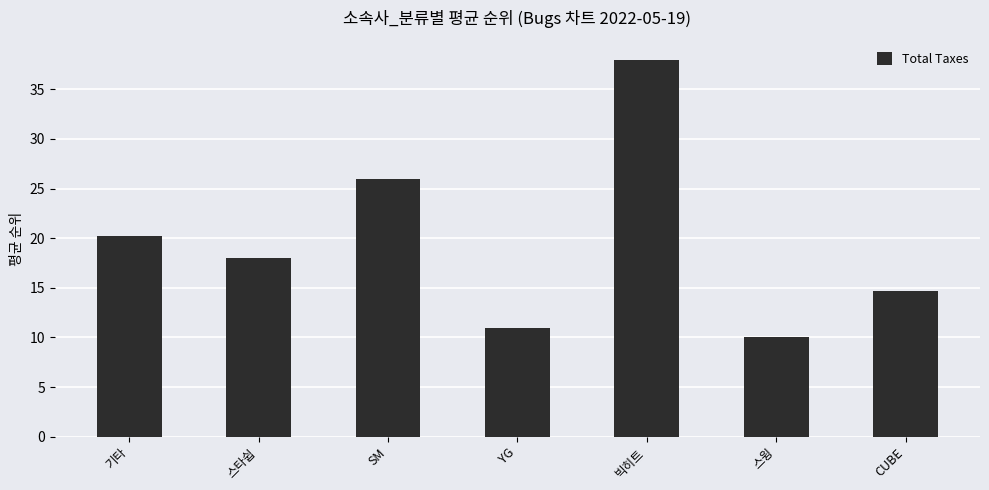

Where does the data first go above 18?

기타